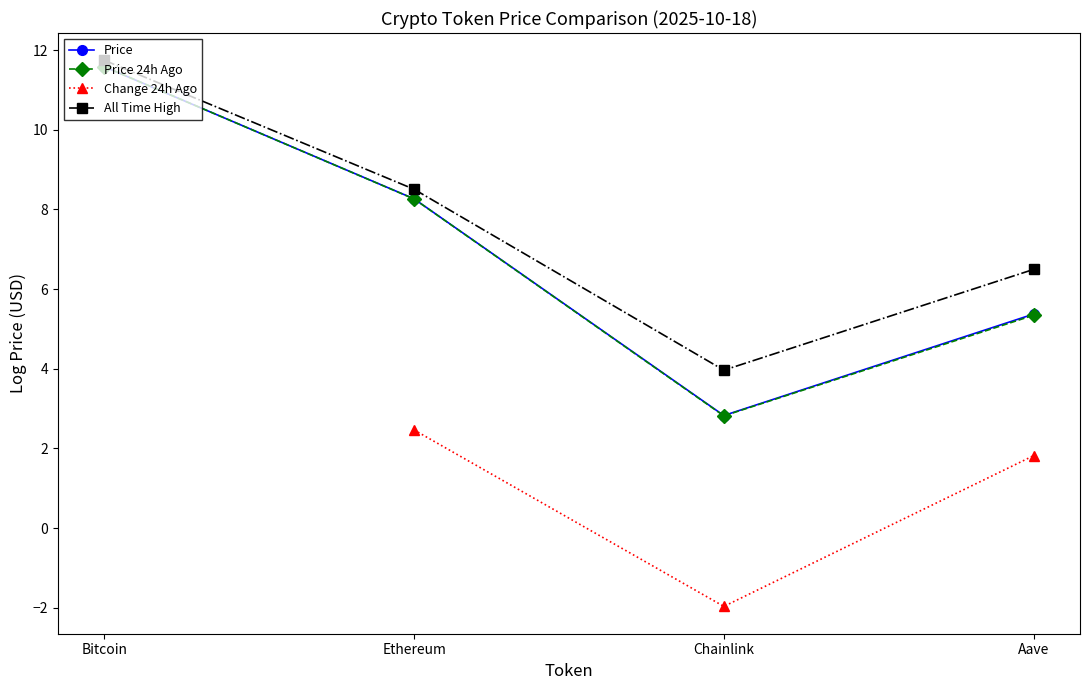

True or false: All Time High and Price 24h Ago intersect in this chart.

False